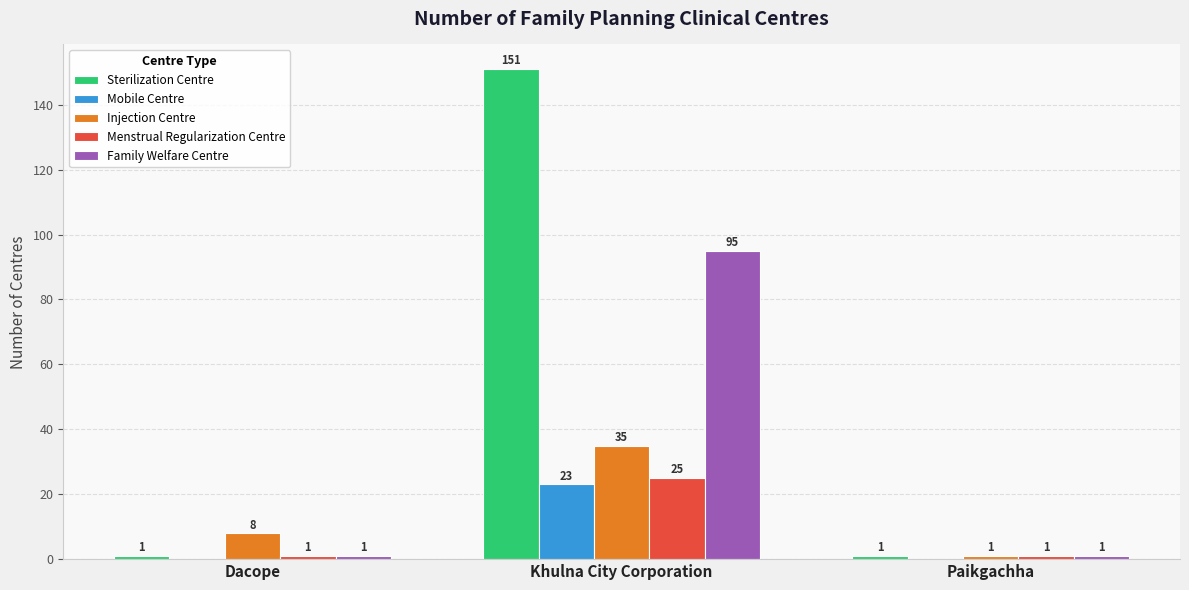

What is the sum of the Mobile Centre values at Paikgachha and Khulna City Corporation?

23